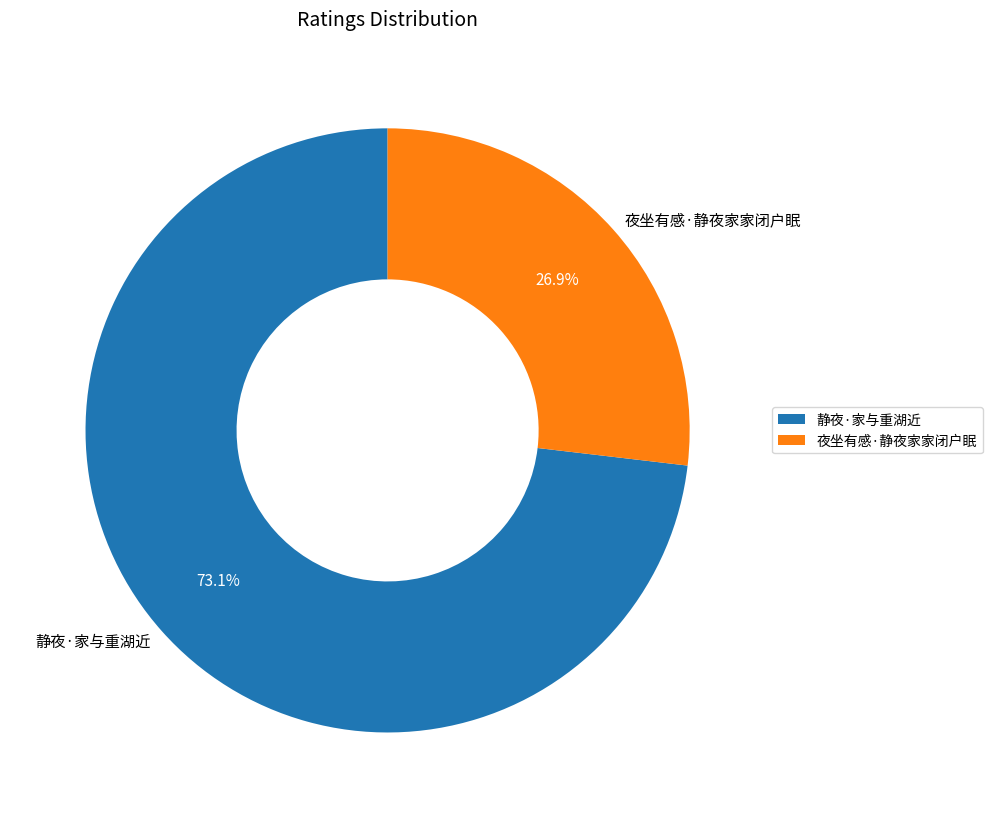

Which slice represents more than half of the pie?

静夜·家与重湖近